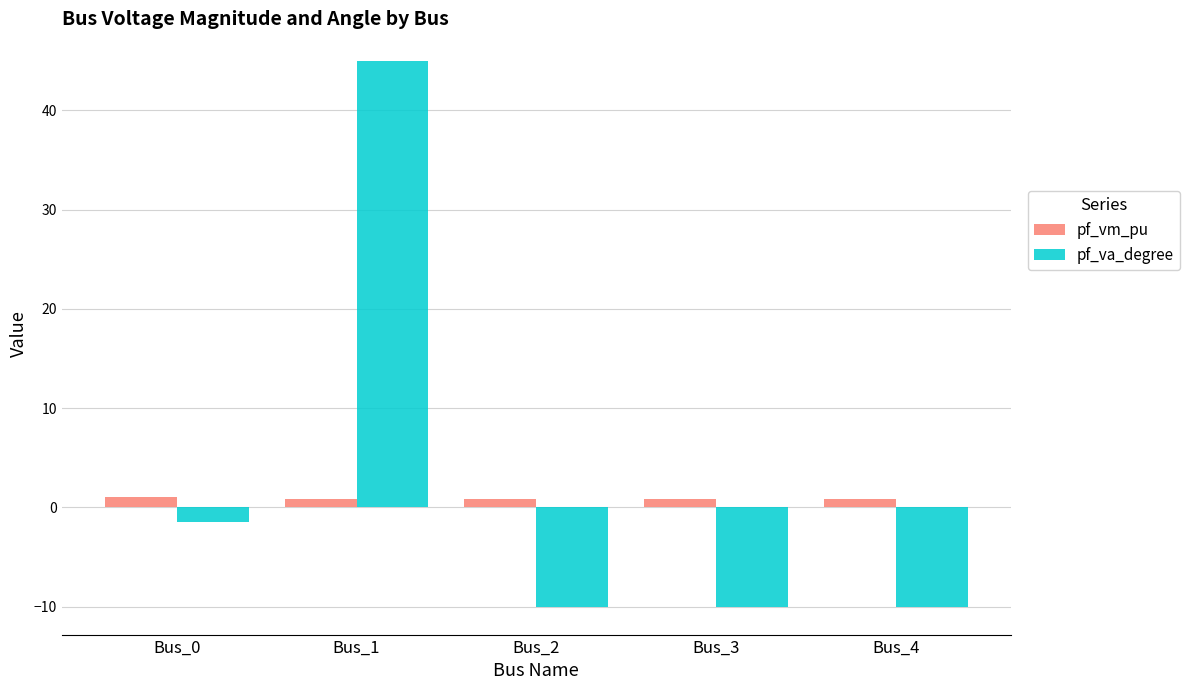

What is the difference between the pf_va_degree values at Bus_1 and Bus_4?

55.1